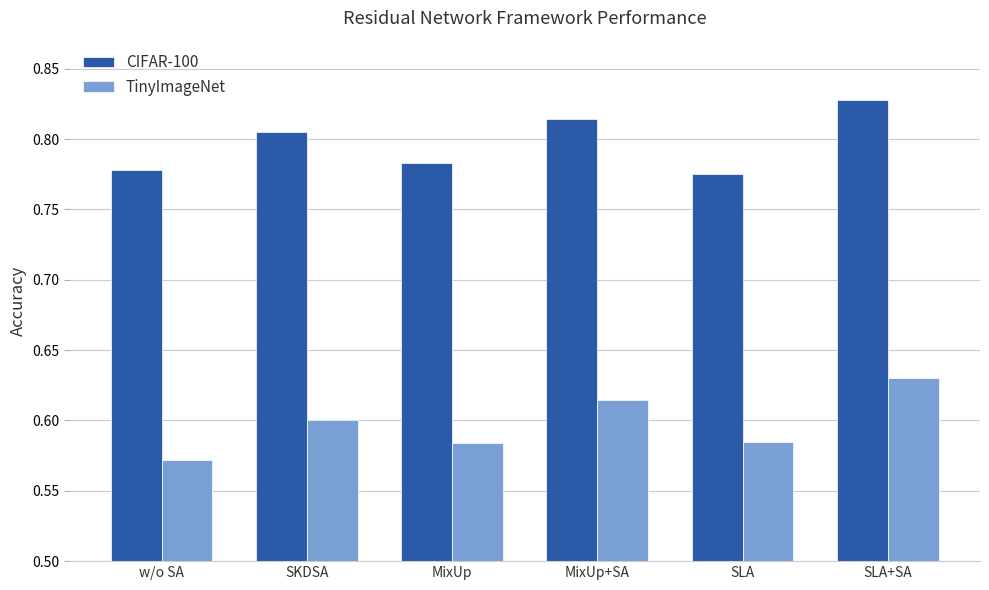

The TinyImageNet series shows 0.6 at MixUp. True or false?

True